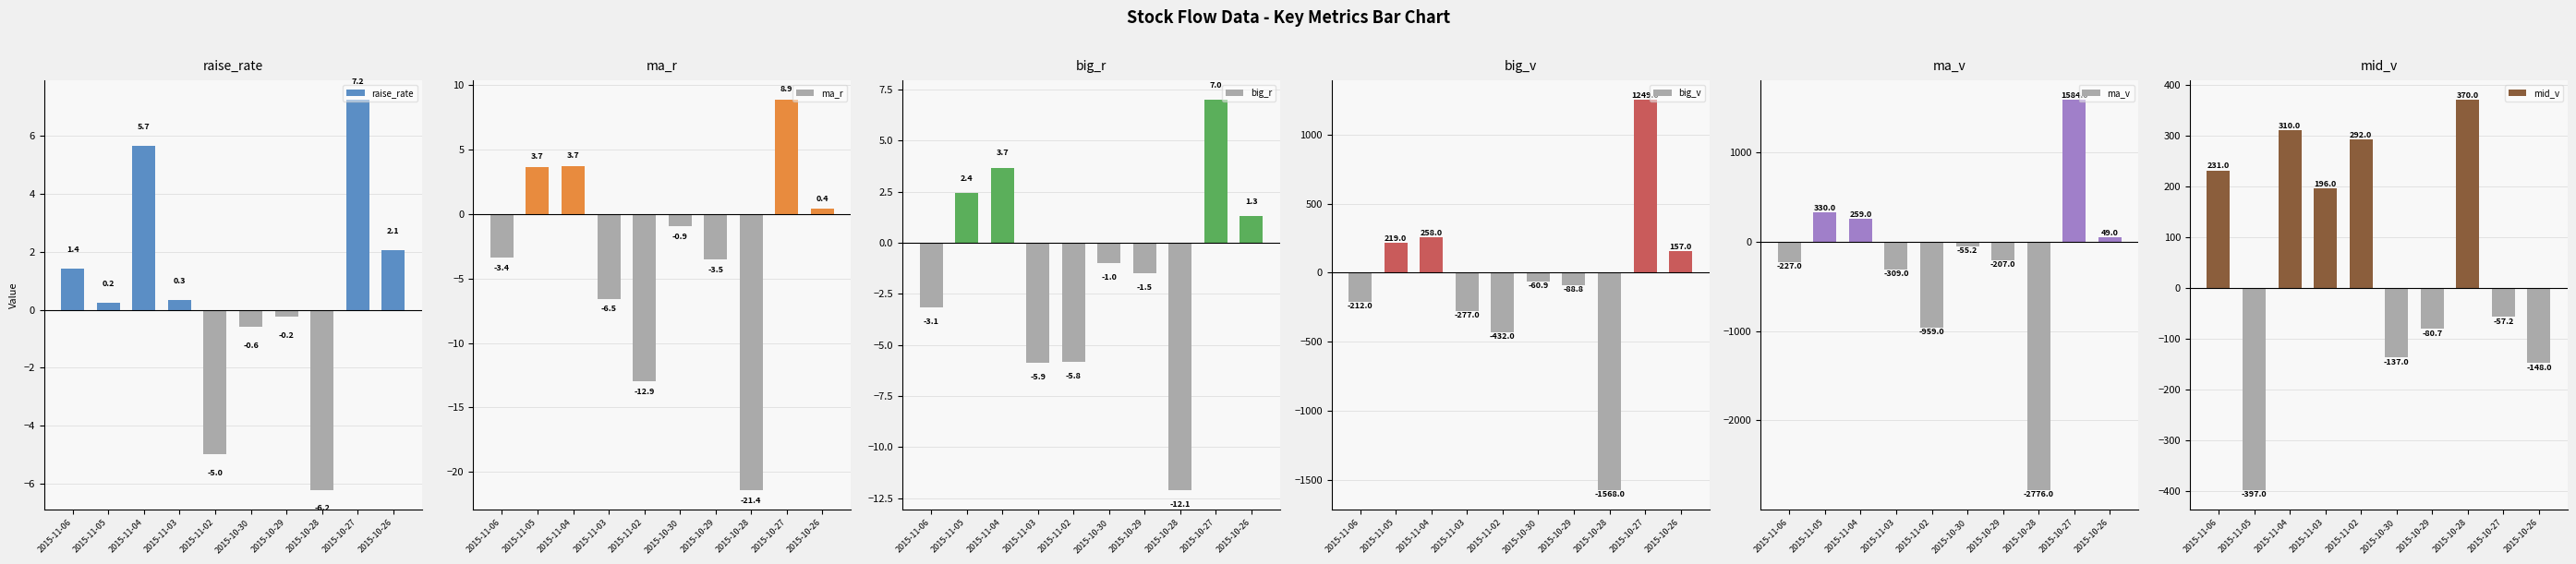

What position from the left is 2015-10-29?

7